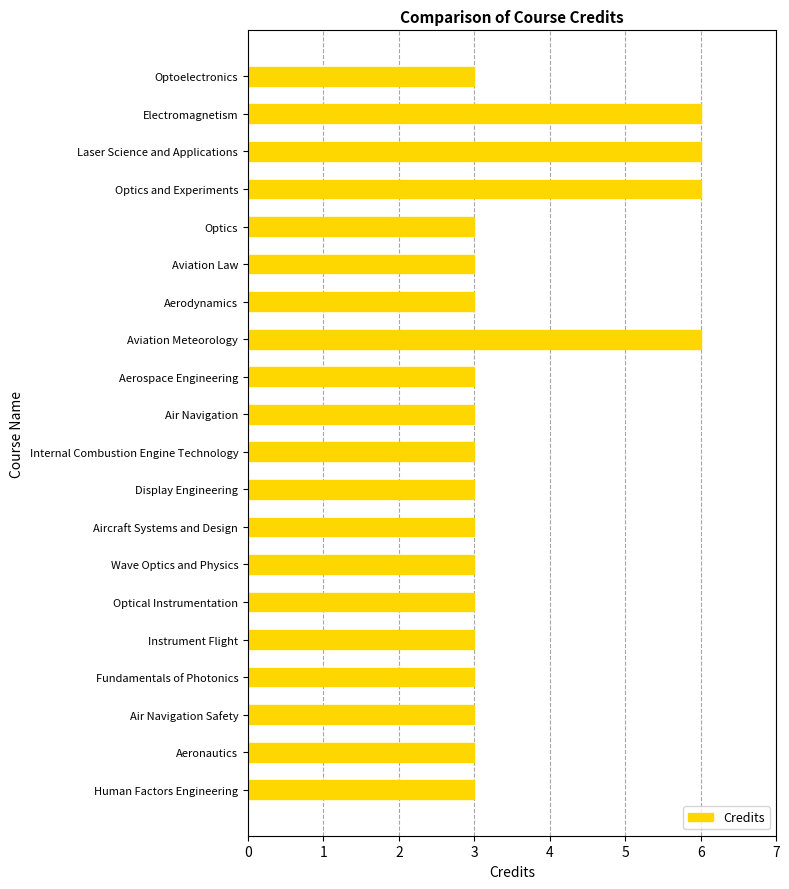

What position from the bottom is Wave Optics and Physics?

7